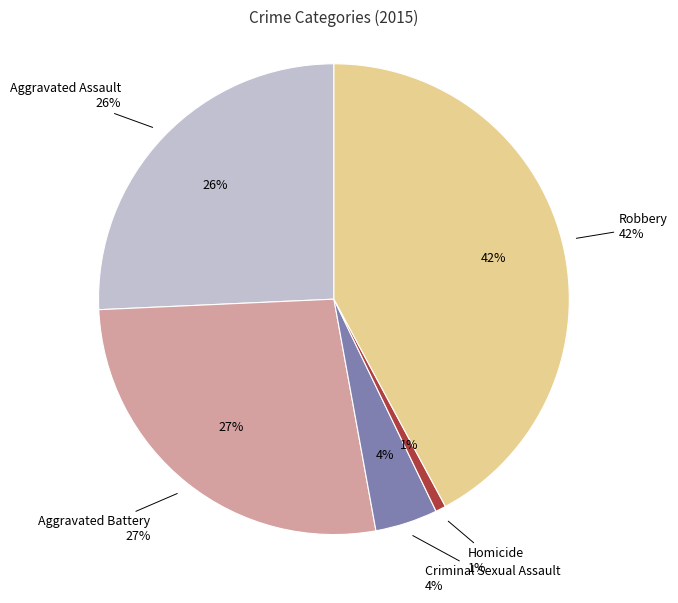

What is the largest slice in the pie chart?

Robbery